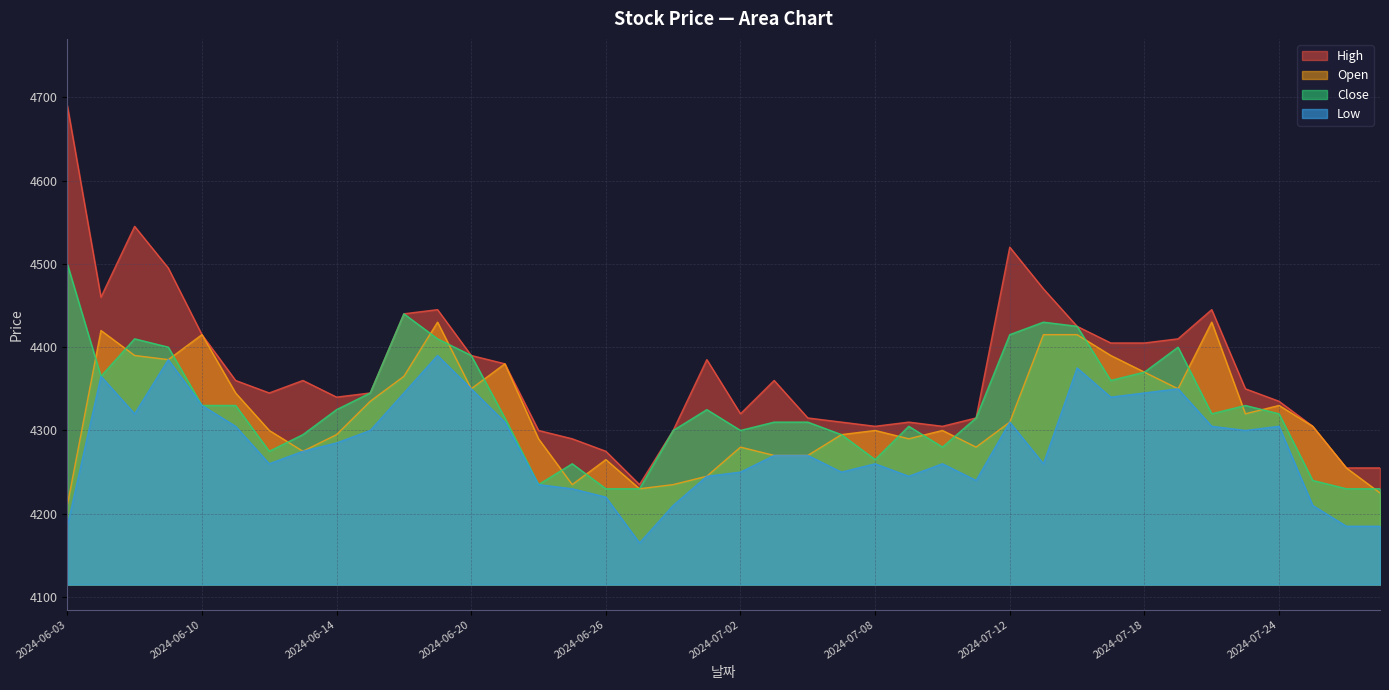

How many lines are shown in the chart?

4